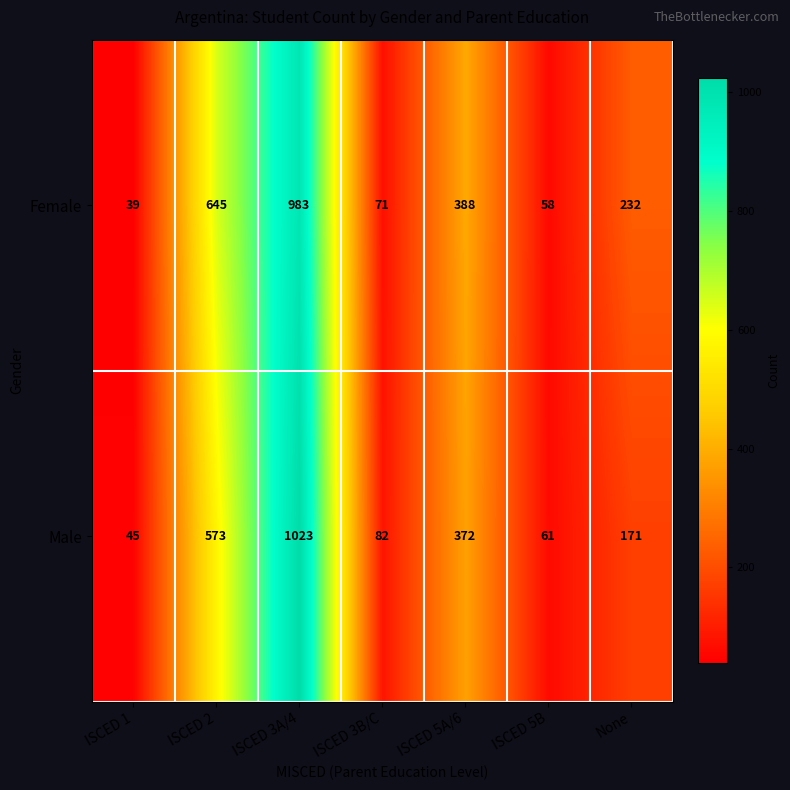

Rank the series by their maximum value, from highest to lowest.

Male, Female